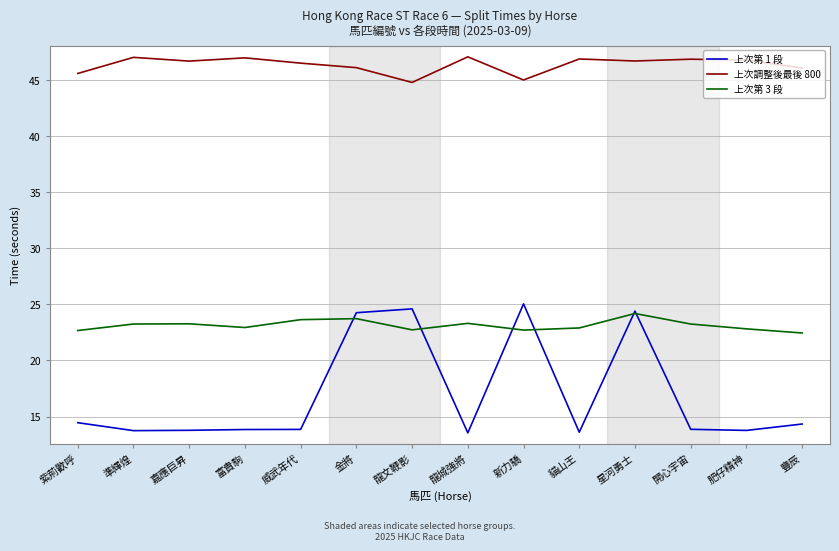

True or false: 上次第 3 段 and 上次第 1 段 cross at least once.

True